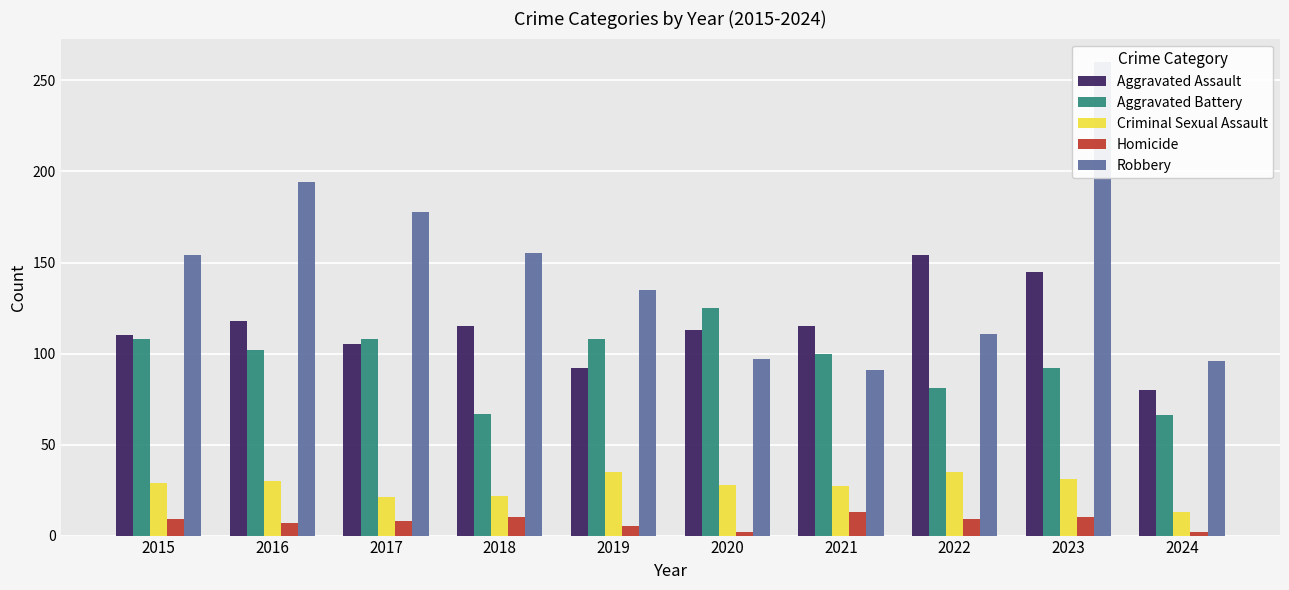

Reading left to right, transcribe all the data shown in this chart.

Aggravated Assault: 2015=110	2016=118	2017=105	2018=115	2019=92	2020=113	2021=115	2022=154	2023=145	2024=80
Aggravated Battery: 2015=108	2016=102	2017=108	2018=67	2019=108	2020=125	2021=100	2022=81	2023=92	2024=66
Criminal Sexual Assault: 2015=29	2016=30	2017=21	2018=22	2019=35	2020=28	2021=27	2022=35	2023=31	2024=13
Homicide: 2015=9	2016=7	2017=8	2018=10	2019=5	2020=2	2021=13	2022=9	2023=10	2024=2
Robbery: 2015=154	2016=194	2017=178	2018=155	2019=135	2020=97	2021=91	2022=111	2023=260	2024=96